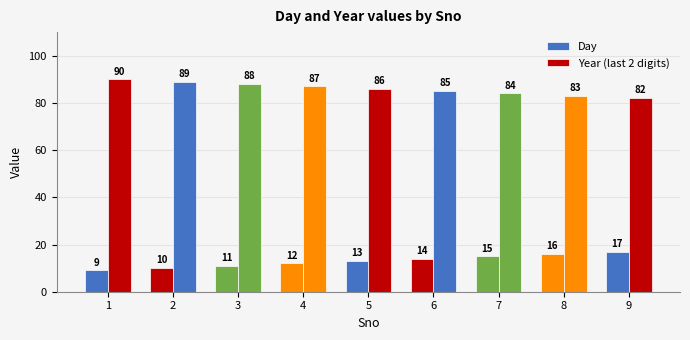

How many data points in Year (last 2 digits) are less than 86?

4